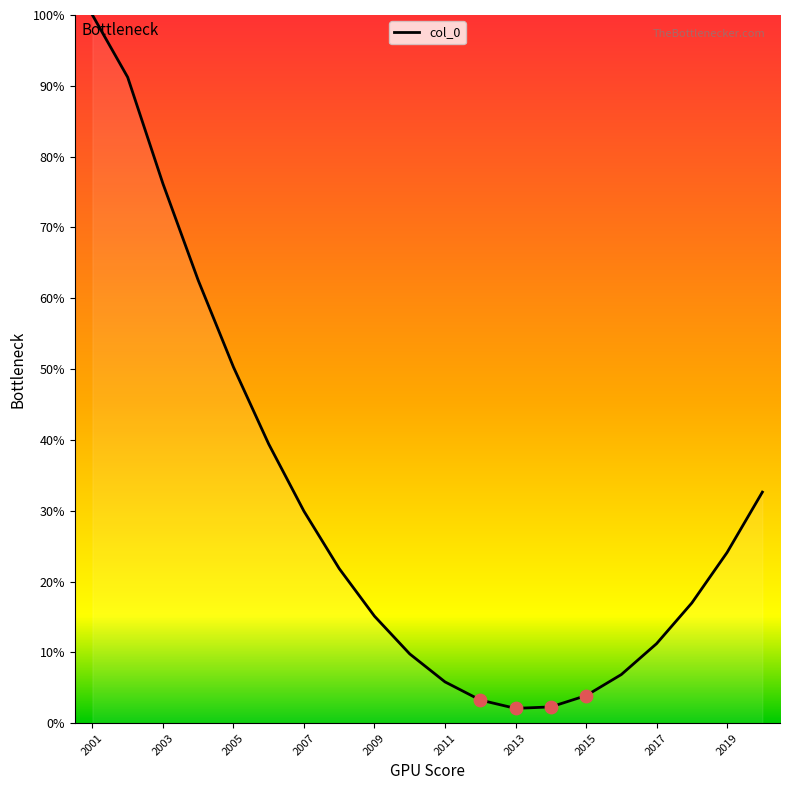

What is the greatest value displayed?

100.0